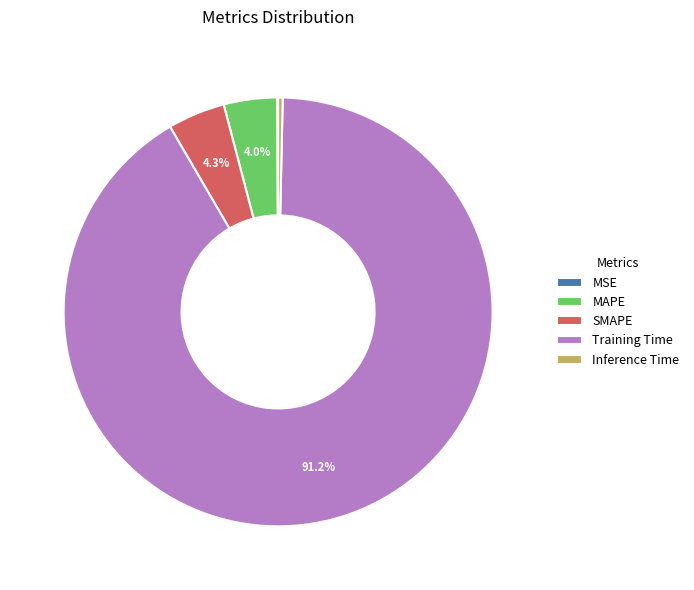

What portion of the pie excludes MAPE?

96.0%